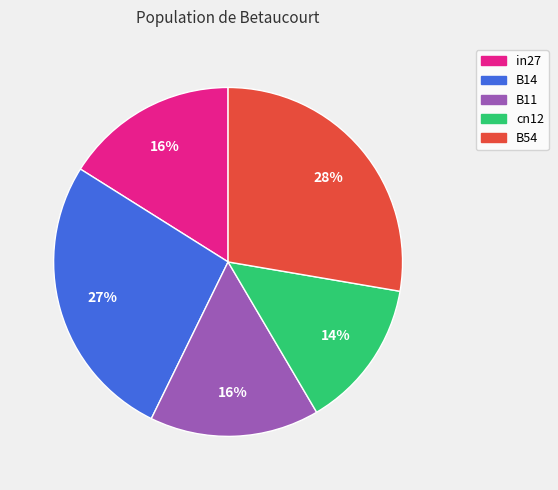

Which has a higher value, B14 or B11?

B14